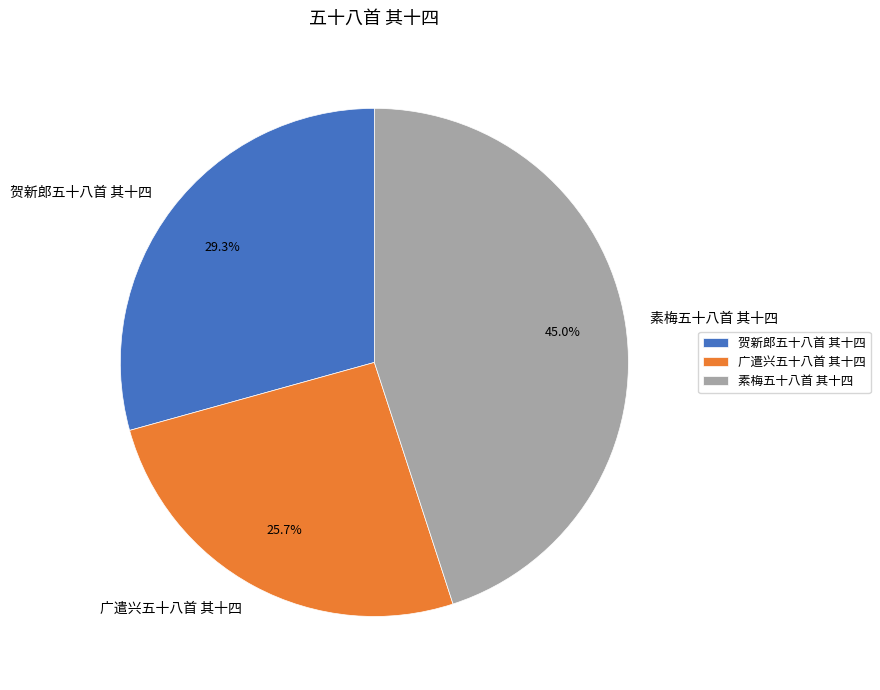

How many slices are in this pie chart?

3